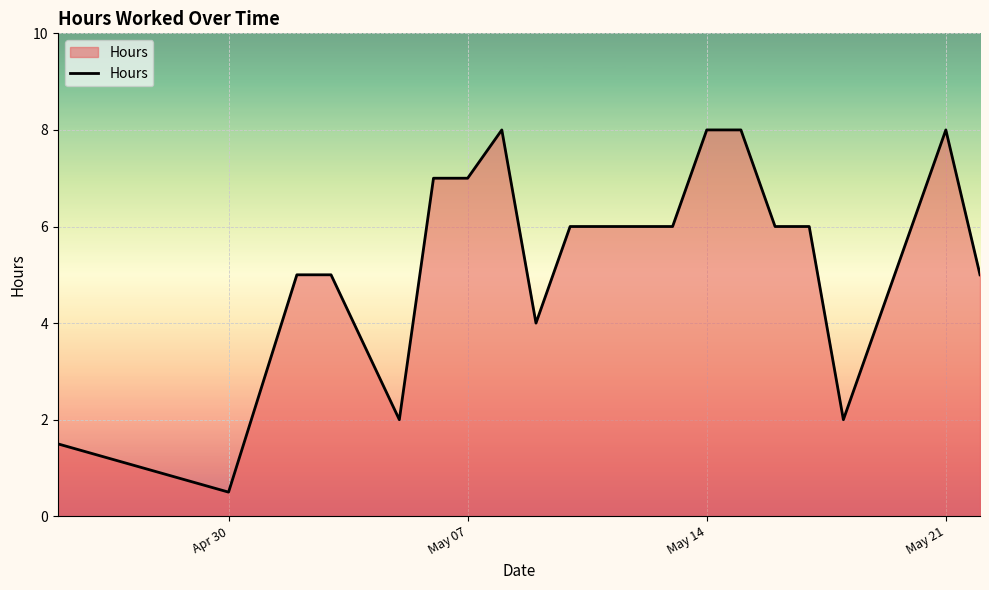

What is the difference between the maximum and minimum values?

7.5